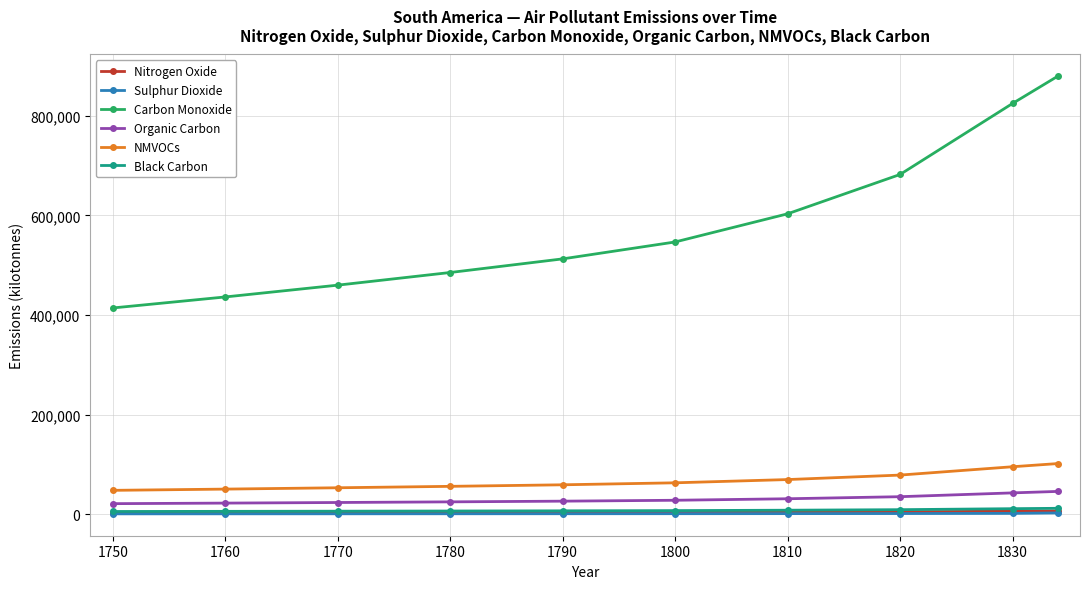

True or false: Carbon Monoxide has more than 2 points higher than both neighbors.

False